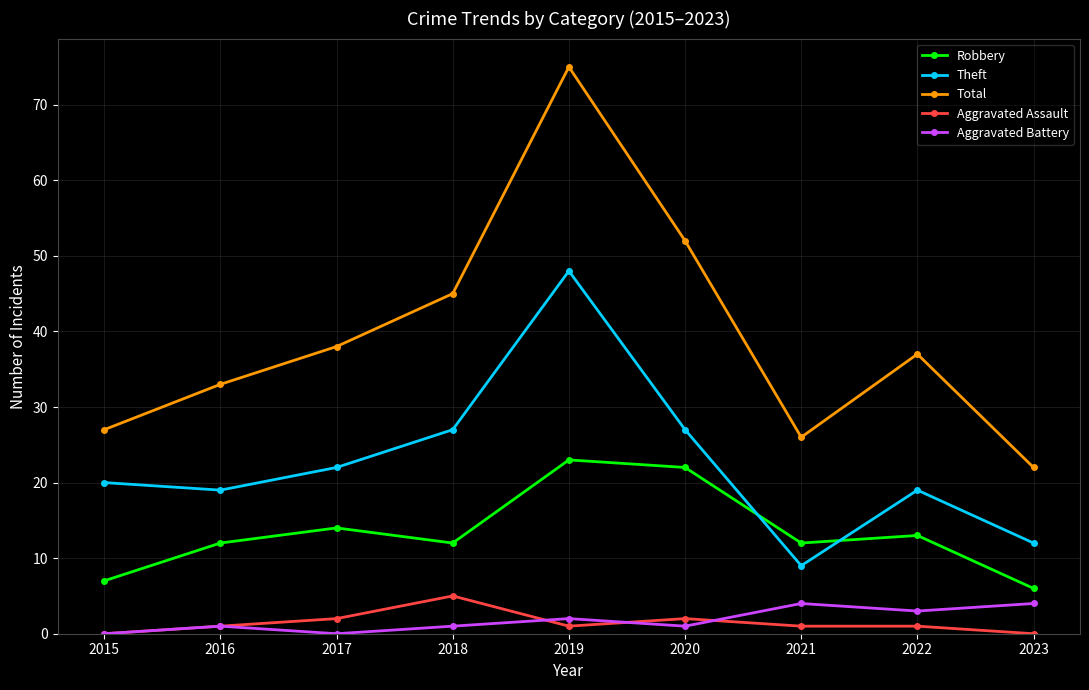

What is the sum of the Total values at 2017 and 2019?

113